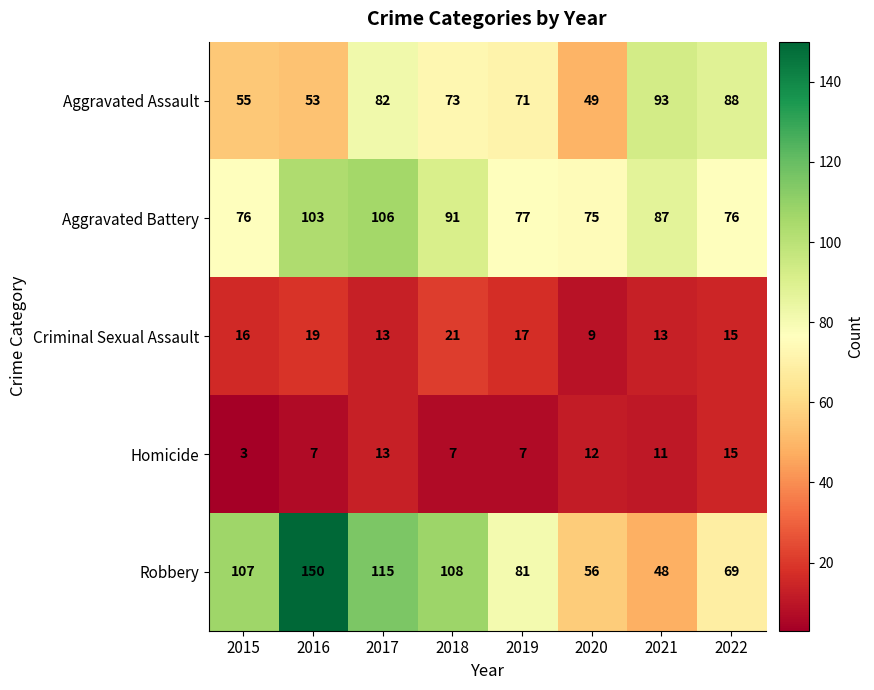

Which series changed the most between 2017 and 2018?

Aggravated Battery